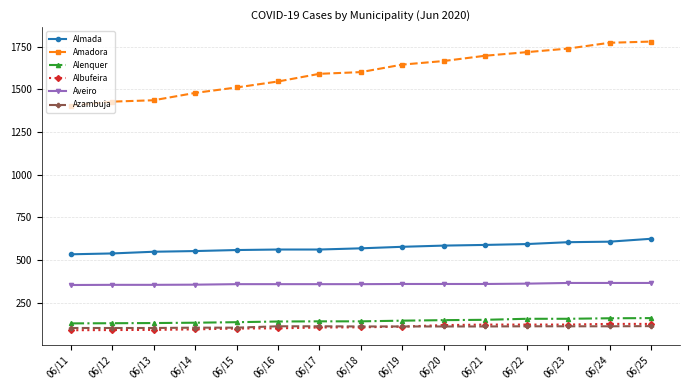

Between 06/18 and 06/24, which series saw the biggest shift?

Amadora